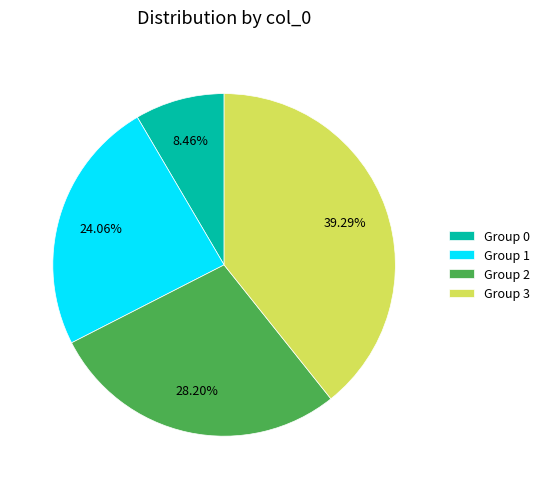

Do Group 1 and Group 2 together represent more than half of the pie?

Yes